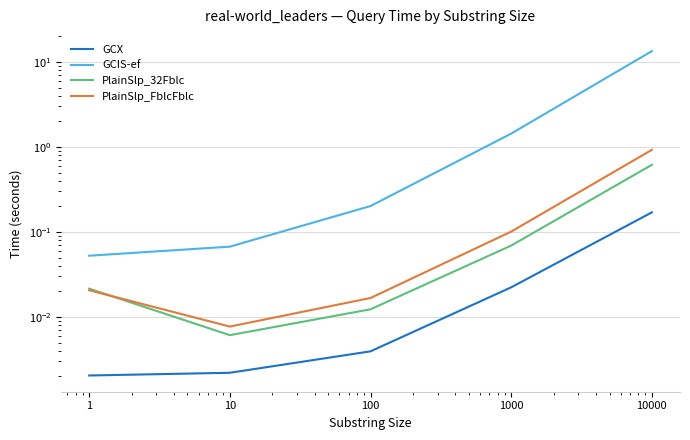

At which label does GCIS-ef reach its minimum?

1